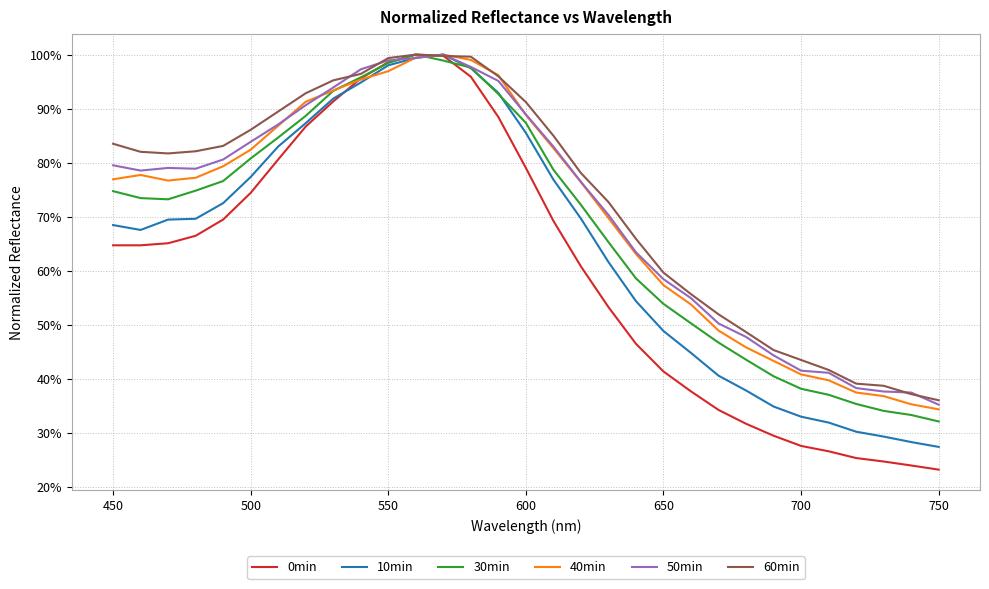

What are all the series names shown in the legend?

0min, 10min, 30min, 40min, 50min, 60min